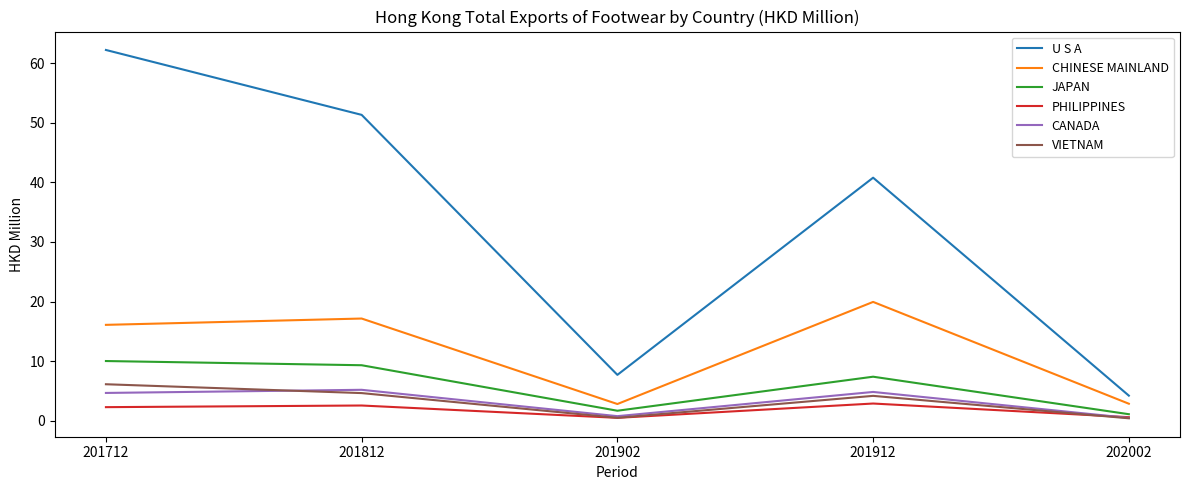

What is the average value of the PHILIPPINES series?

1.7